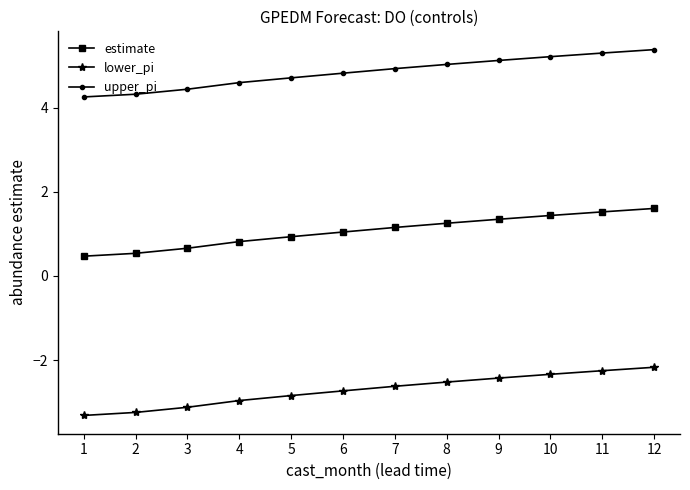

What is the greatest value displayed?

5.4